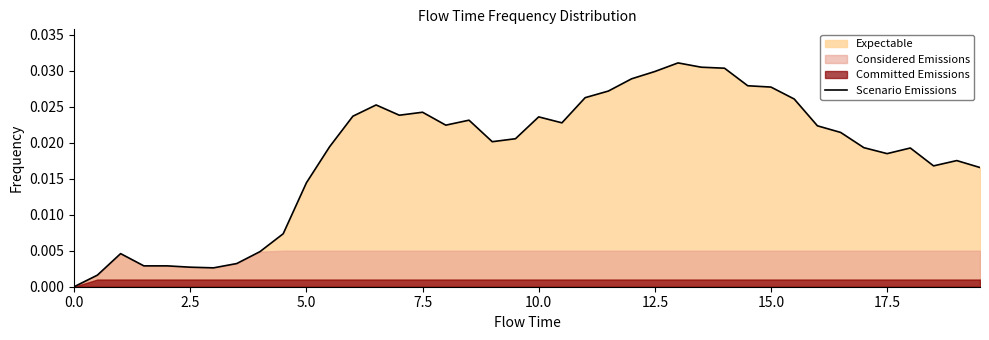

Is it true that Scenario Emissions equals 0.0 at 0.0?

True